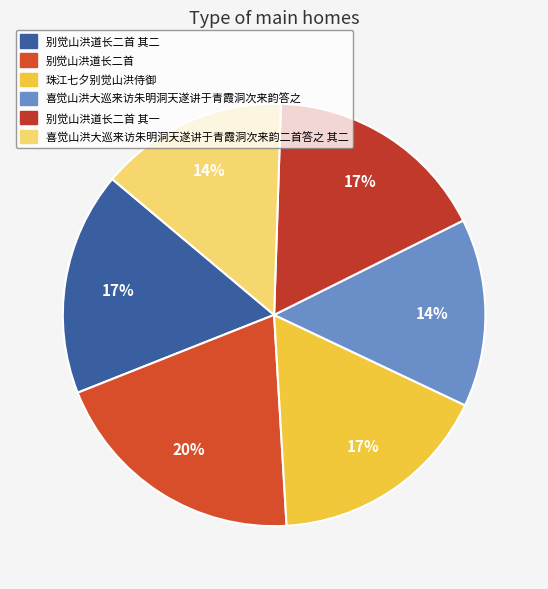

Is 喜觉山洪大巡来访朱明洞天遂讲于青霞洞次来韵答之 the majority of the pie?

No